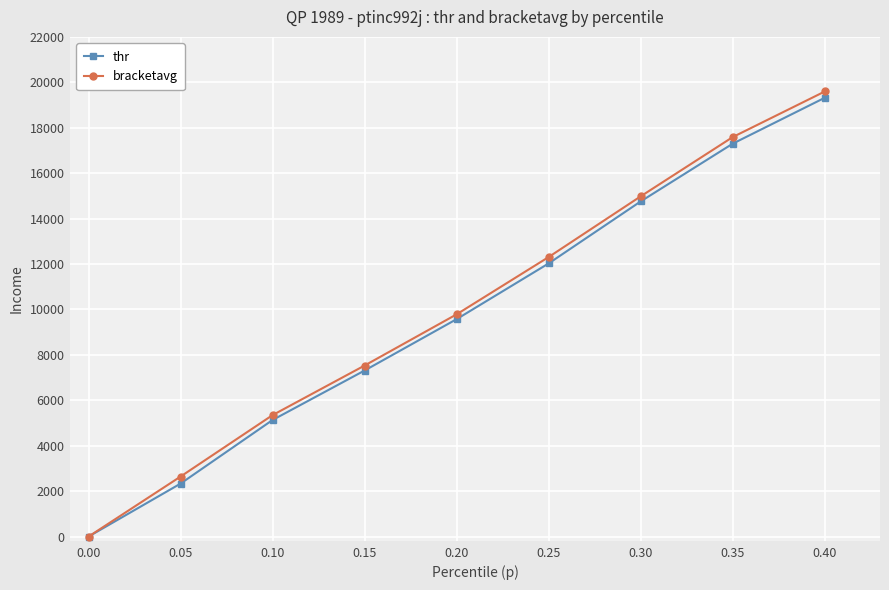

What is the value of the bracketavg point at the 9th from the left?

19596.0